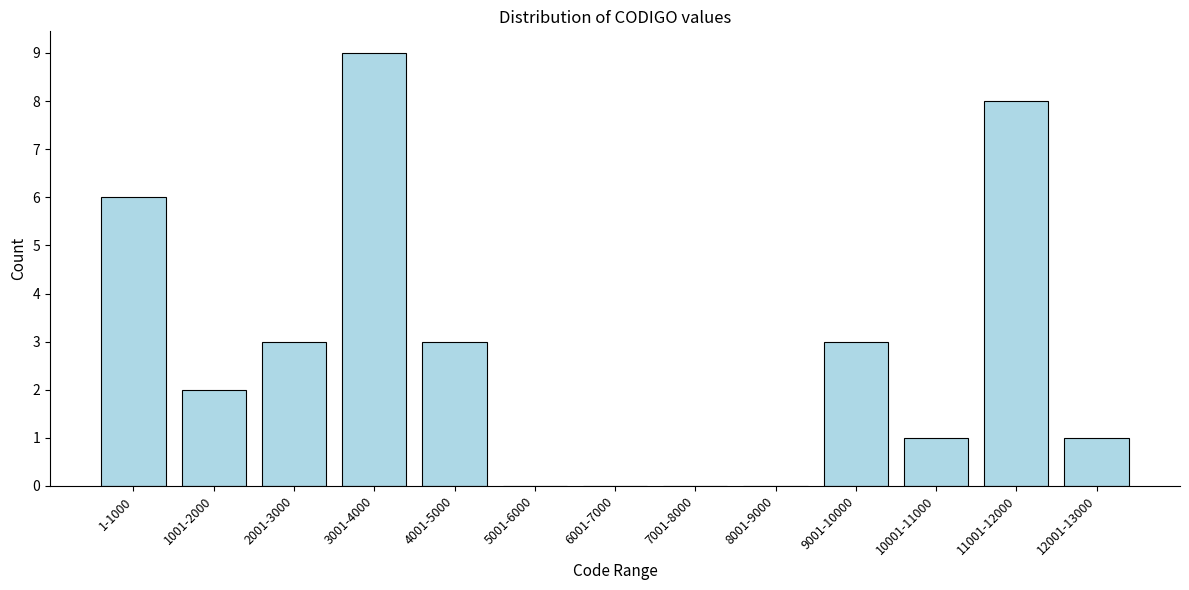

Reading left to right, list all the values displayed in this chart.

1-1000=6	1001-2000=2	2001-3000=3	3001-4000=9	4001-5000=3	5001-6000=0	6001-7000=0	7001-8000=0	8001-9000=0	9001-10000=3	10001-11000=1	11001-12000=8	12001-13000=1